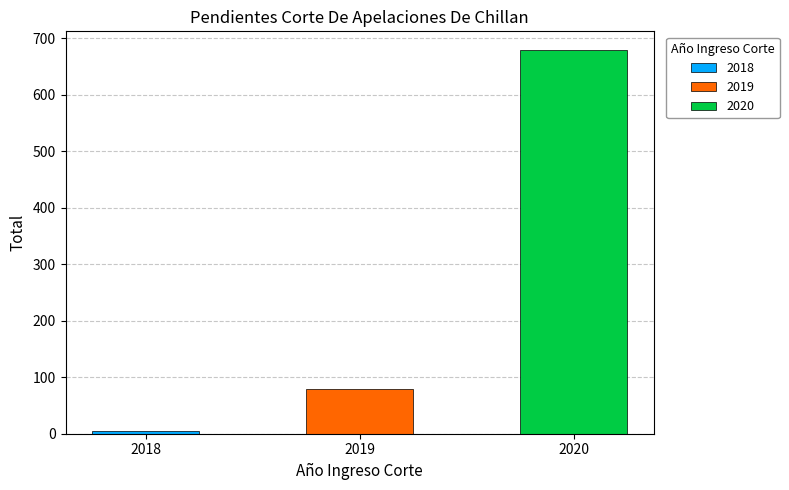

What is the difference between the second highest and minimum values?

75